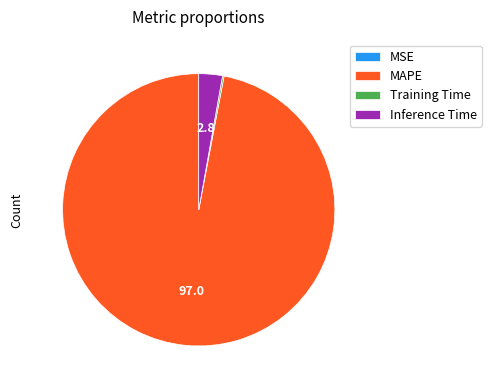

Combined, do Inference Time and MAPE account for over 50%?

Yes